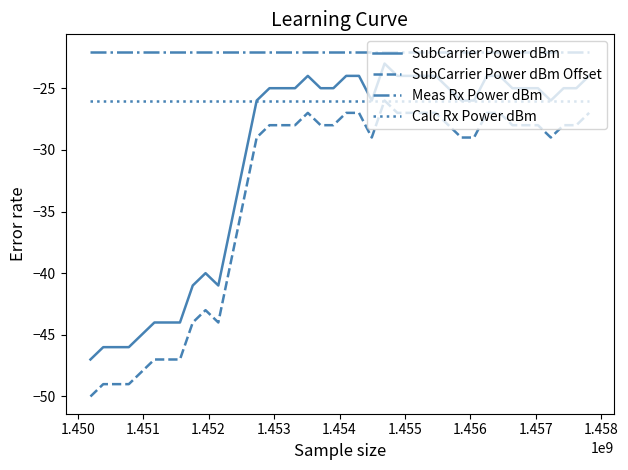

Reading right to left, list all the values displayed in this chart.

SubCarrier Power dBm: -24.0	-25.0	-25.0	-26.0	-25.0	-25.0	-25.0	-24.0	-24.0	-26.0	-26.0	-25.0	-24.0	-24.0	-24.0	-24.0	-23.0	-26.0	-24.0	-24.0	-25.0	-25.0	-24.0	-25.0	-25.0	-25.0	-26.0	-31.0	-36.0	-41.0	-40.0	-41.0	-44.0	-44.0	-44.0	-45.0	-46.0	-46.0	-46.0	-47.0
SubCarrier Power dBm Offset: -27.0	-28.0	-28.0	-29.0	-28.0	-28.0	-28.0	-27.0	-27.0	-29.0	-29.0	-28.0	-27.0	-27.0	-27.0	-27.0	-26.0	-29.0	-27.0	-27.0	-28.0	-28.0	-27.0	-28.0	-28.0	-28.0	-29.0	-34.0	-39.0	-44.0	-43.0	-44.0	-47.0	-47.0	-47.0	-48.0	-49.0	-49.0	-49.0	-50.0
Meas Rx Power dBm: -22.0	-22.0	-22.0	-22.0	-22.0	-22.0	-22.0	-22.0	-22.0	-22.0	-22.0	-22.0	-22.0	-22.0	-22.0	-22.0	-22.0	-22.0	-22.0	-22.0	-22.0	-22.0	-22.0	-22.0	-22.0	-22.0	-22.0	-22.0	-22.0	-22.0	-22.0	-22.0	-22.0	-22.0	-22.0	-22.0	-22.0	-22.0	-22.0	-22.0
Calc Rx Power dBm: -26.0	-26.0	-26.0	-26.0	-26.0	-26.0	-26.0	-26.0	-26.0	-26.0	-26.0	-26.0	-26.0	-26.0	-26.0	-26.0	-26.0	-26.0	-26.0	-26.0	-26.0	-26.0	-26.0	-26.0	-26.0	-26.0	-26.0	-26.0	-26.0	-26.0	-26.0	-26.0	-26.0	-26.0	-26.0	-26.0	-26.0	-26.0	-26.0	-26.0